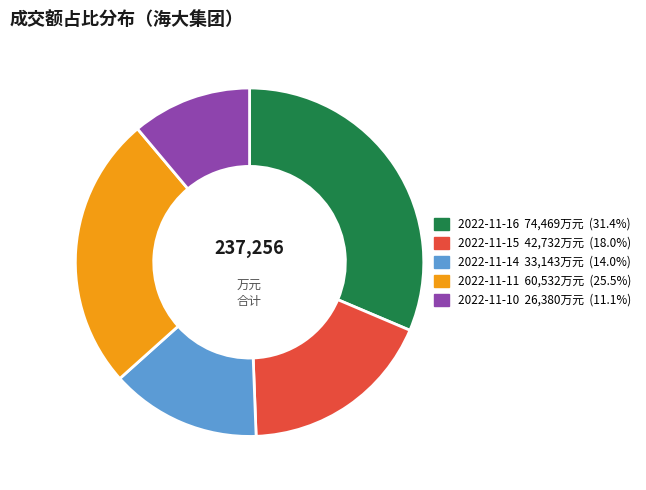

Rank the categories by value from lowest to highest.

2022-11-10, 2022-11-14, 2022-11-15, 2022-11-11, 2022-11-16